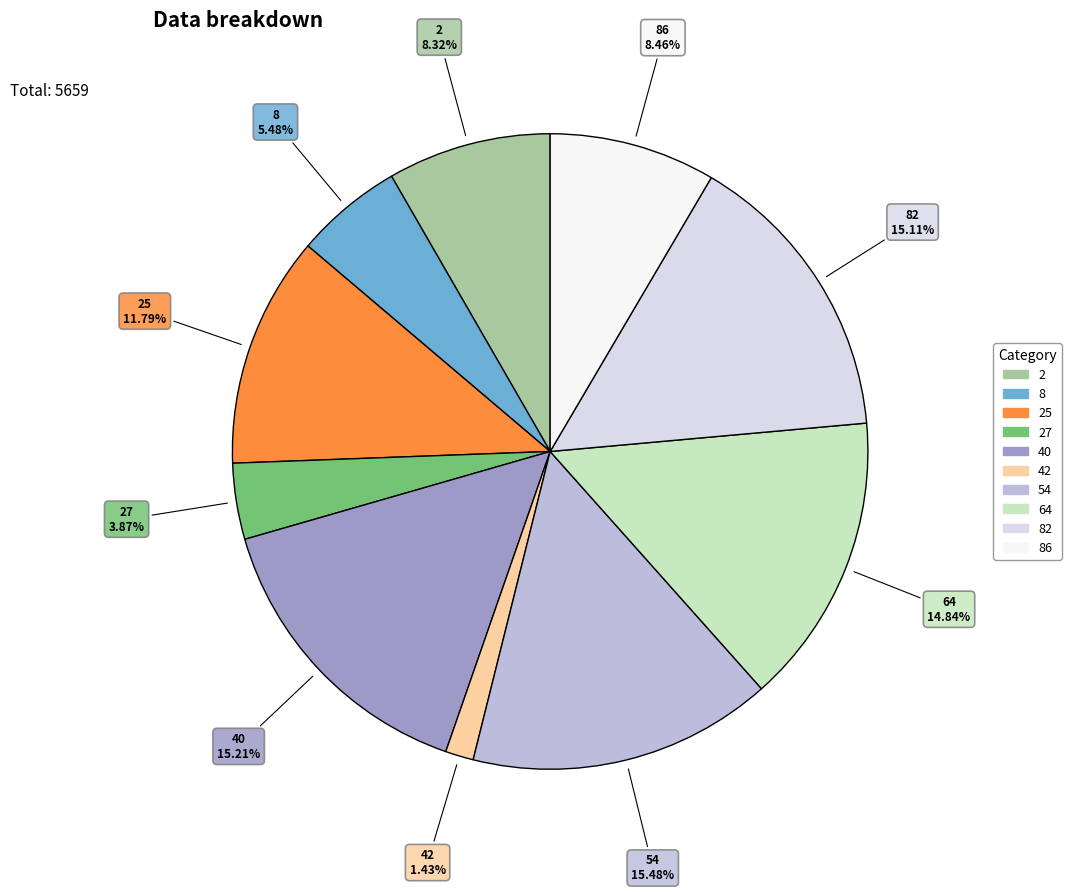

True or false: 40 accounts for 21% of the total.

False